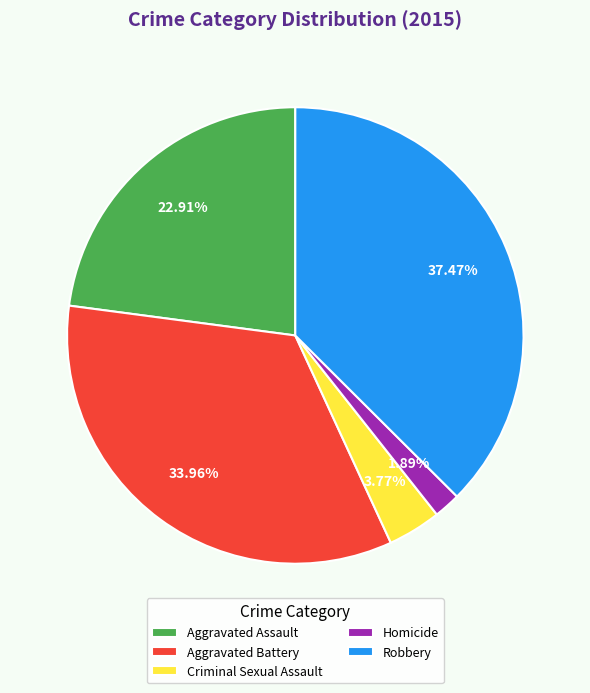

Does Robbery represent more than half of the total?

No